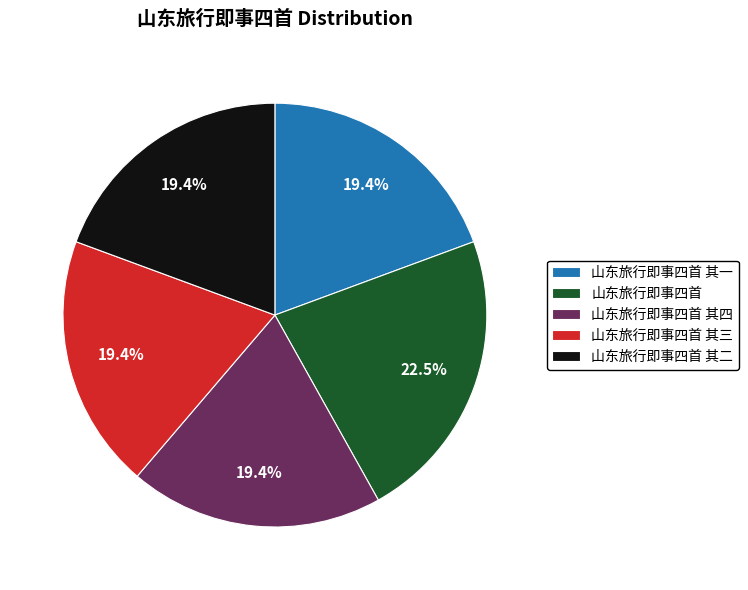

Do 山东旅行即事四首 and 山东旅行即事四首 其二 together represent more than half of the pie?

No